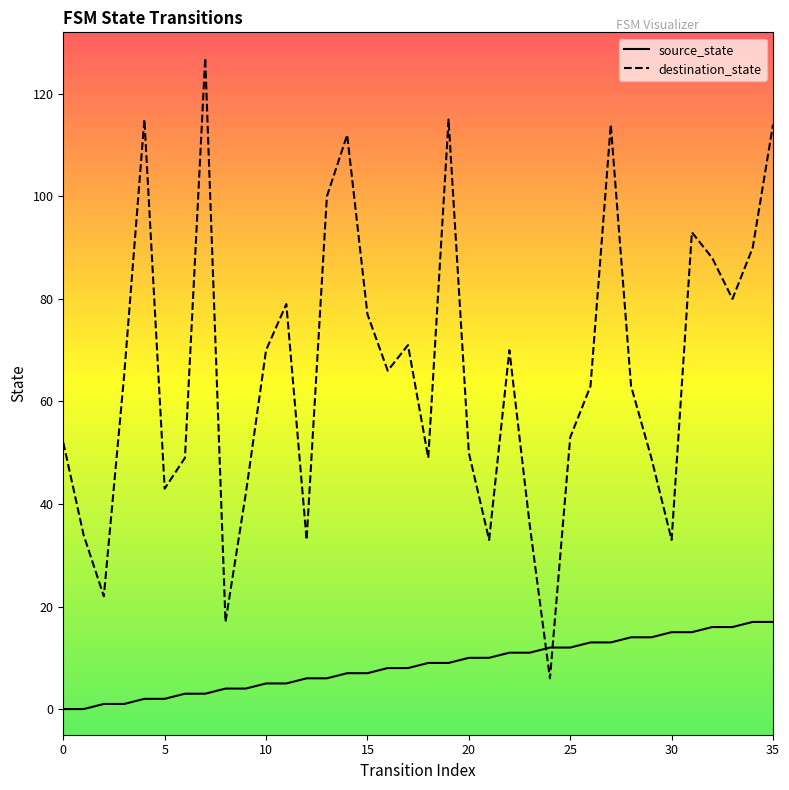

True or false: source_state has a value of 11 at 22.

True